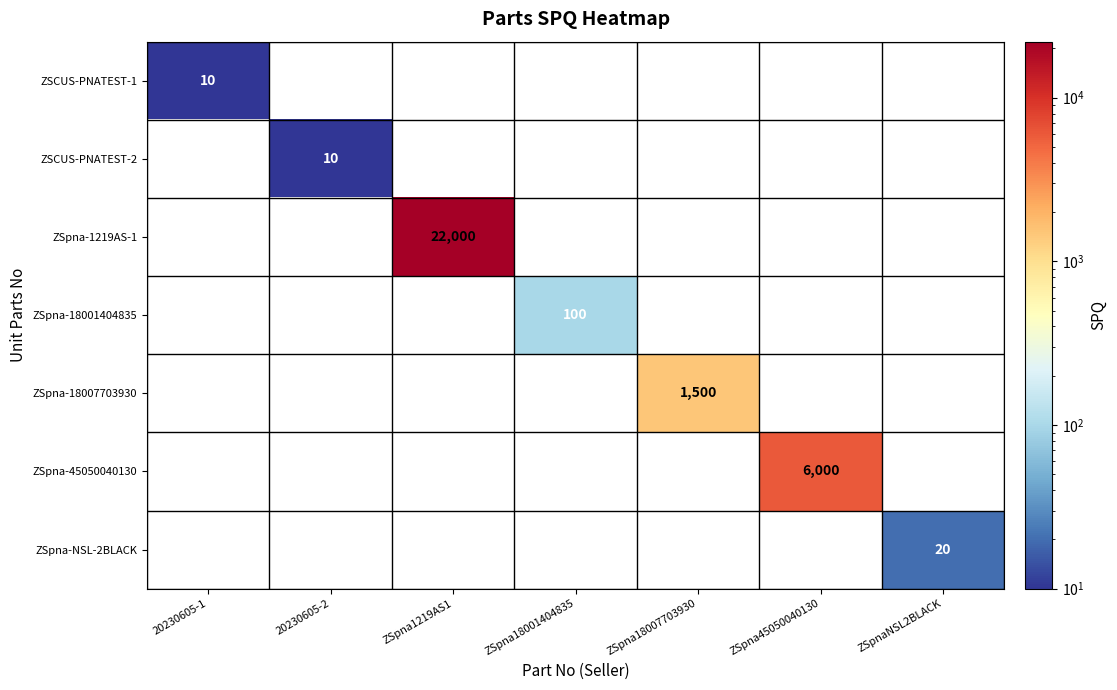

True or false: ZSpna-1219AS-1 has a value of 14936 at 20230605-1.

False